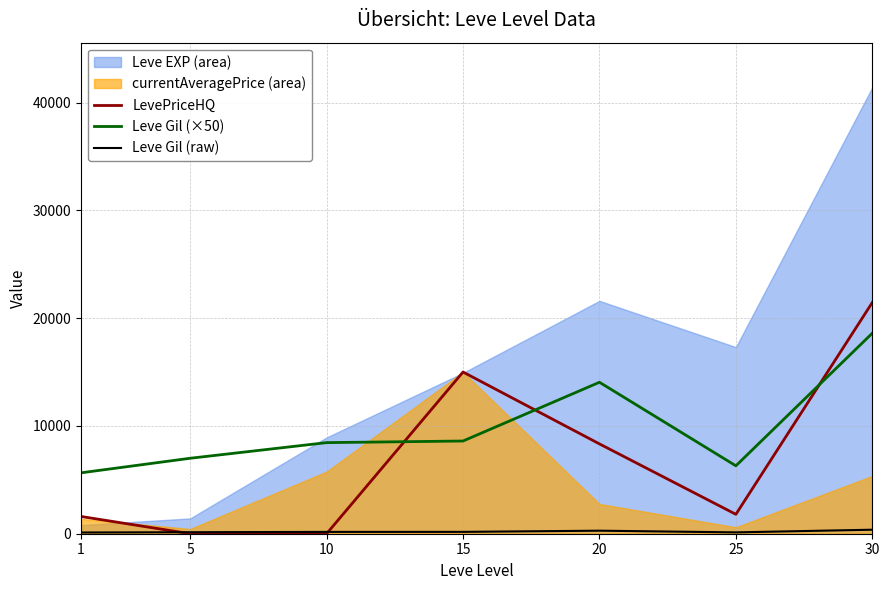

True or false: Leve Gil (raw) and Leve Gil (×50) cross at least once.

False